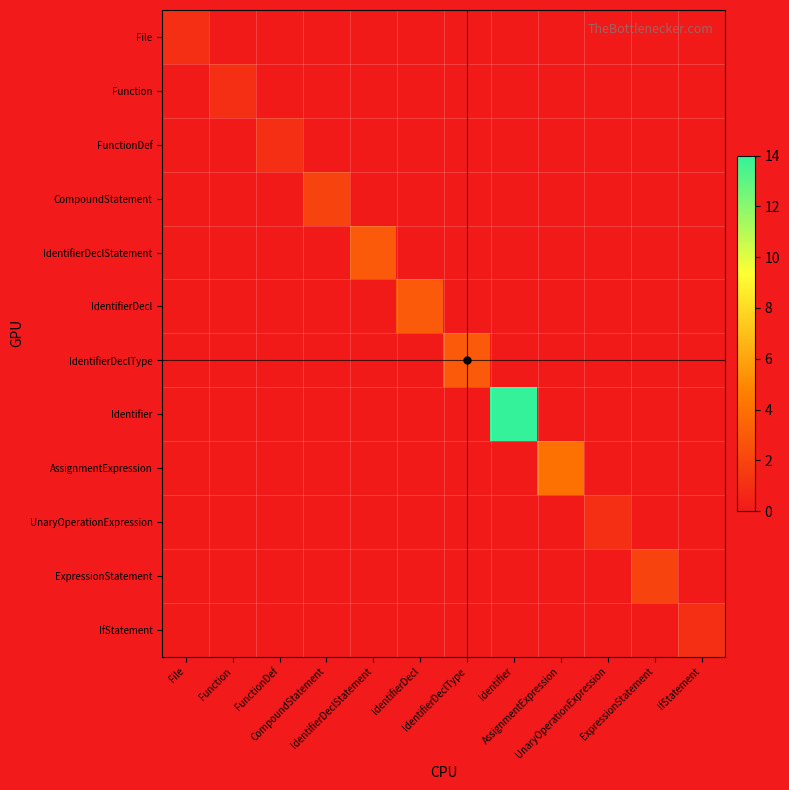

Which has a higher value, UnaryOperationExpression or IfStatement?

UnaryOperationExpression